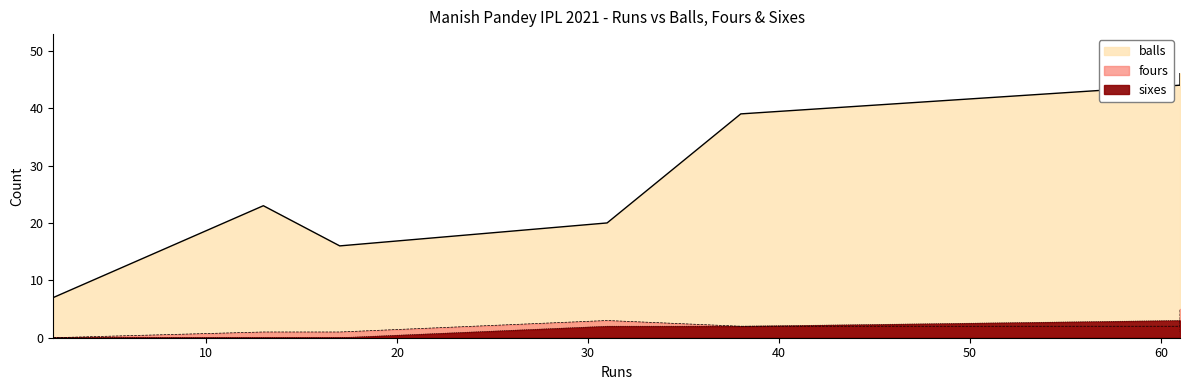

How many series are shown in this chart?

3